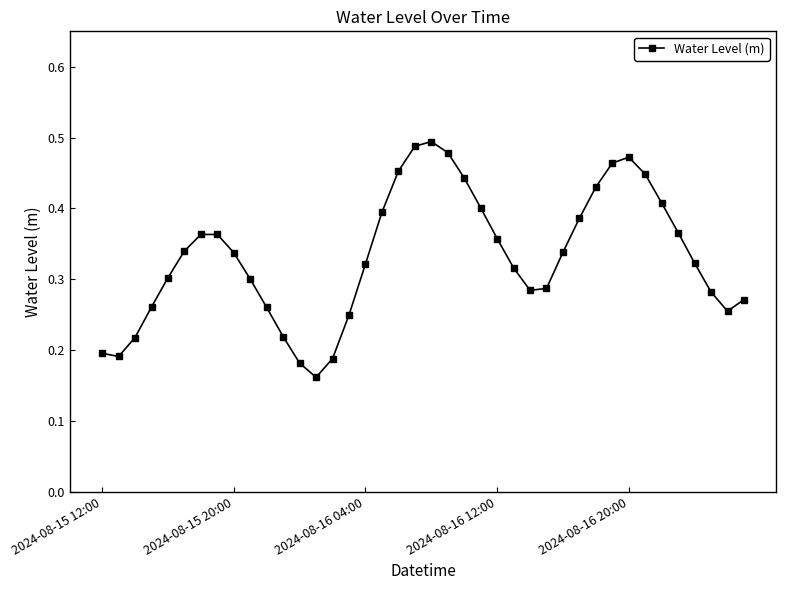

True or false: the data has more than 1 interior local peaks.

True